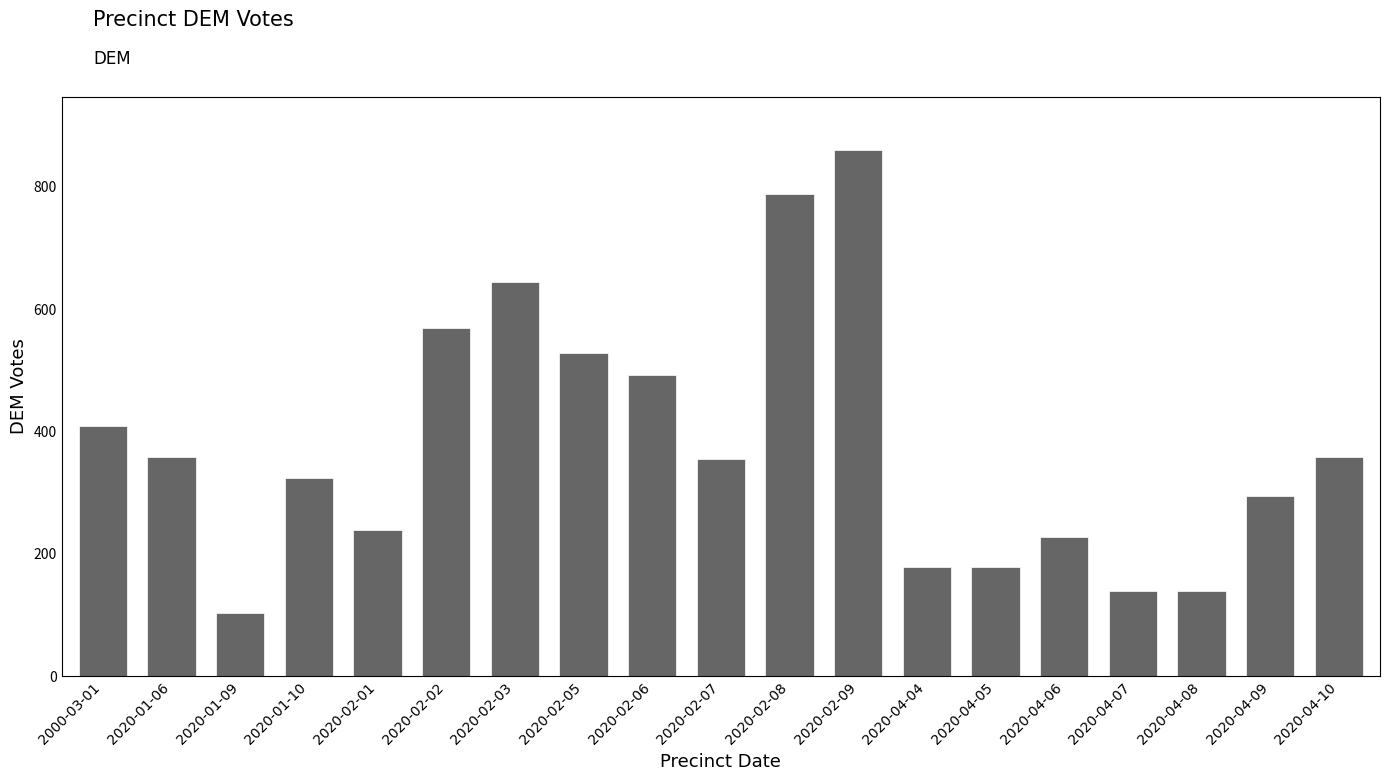

What is the smallest value displayed?

103